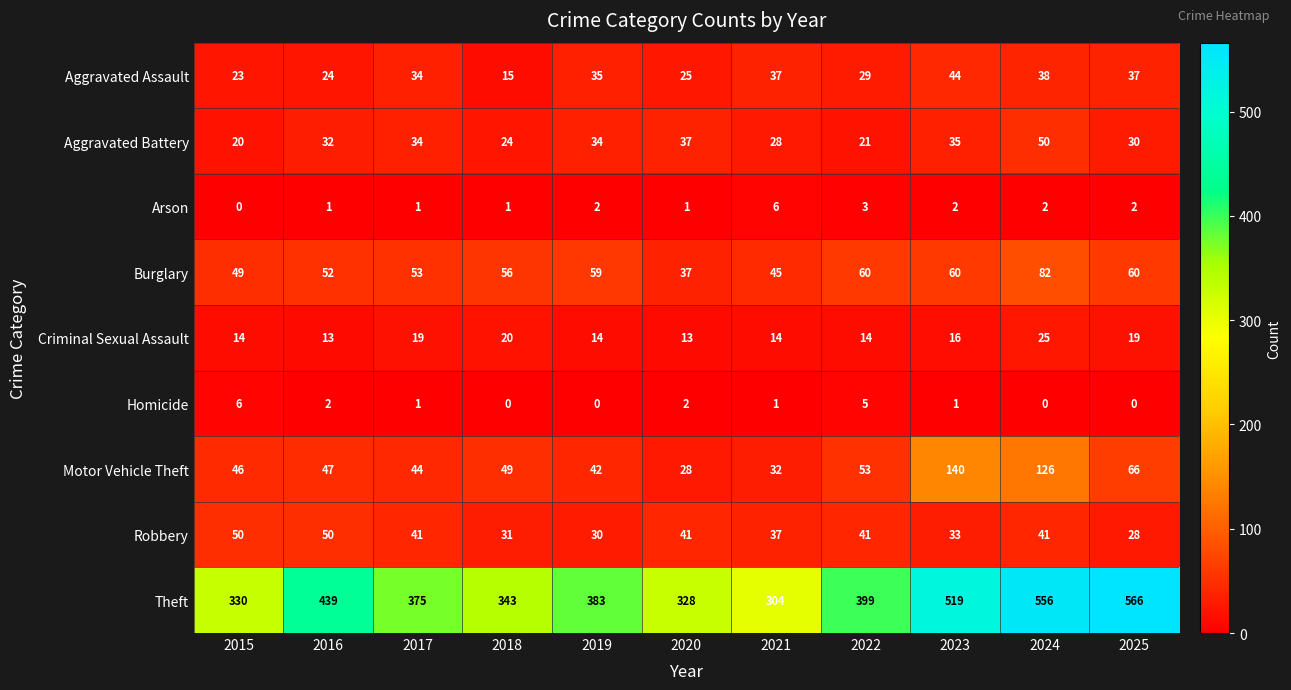

What value does the Criminal Sexual Assault series have at 2016, to the nearest 5?

15